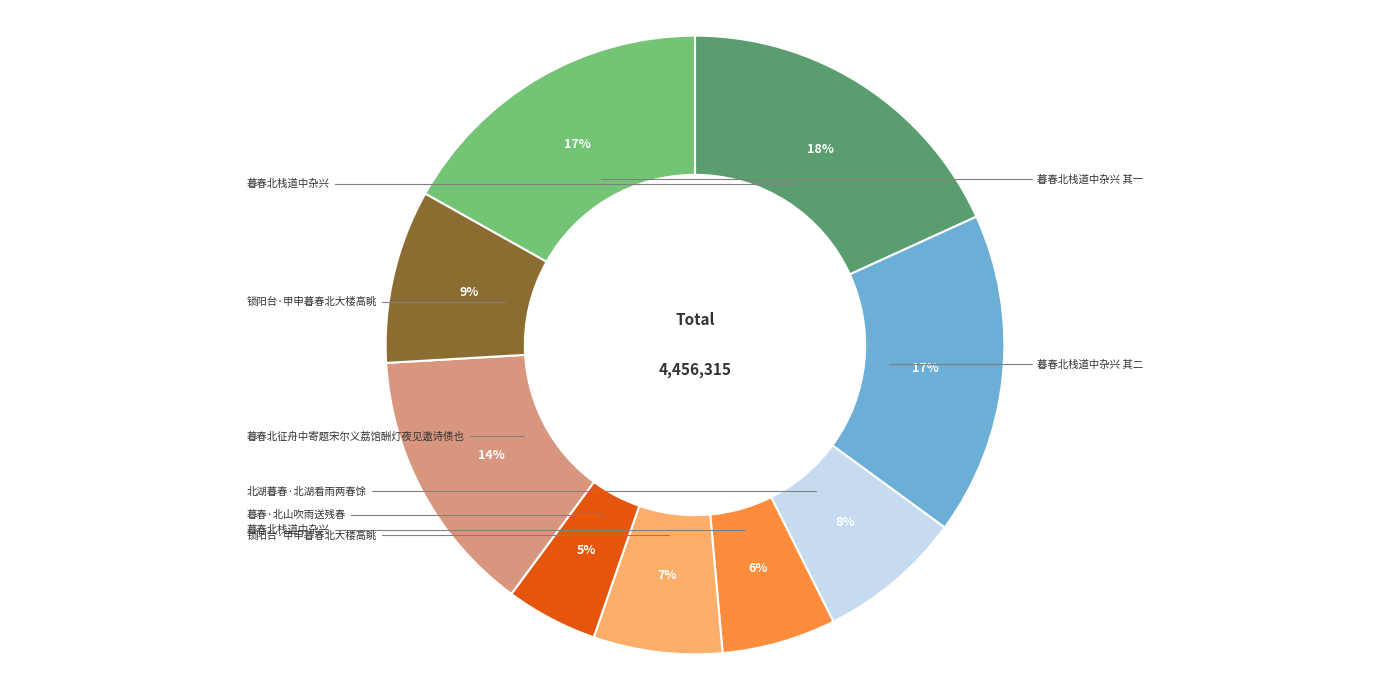

Is there a majority slice in this chart?

No